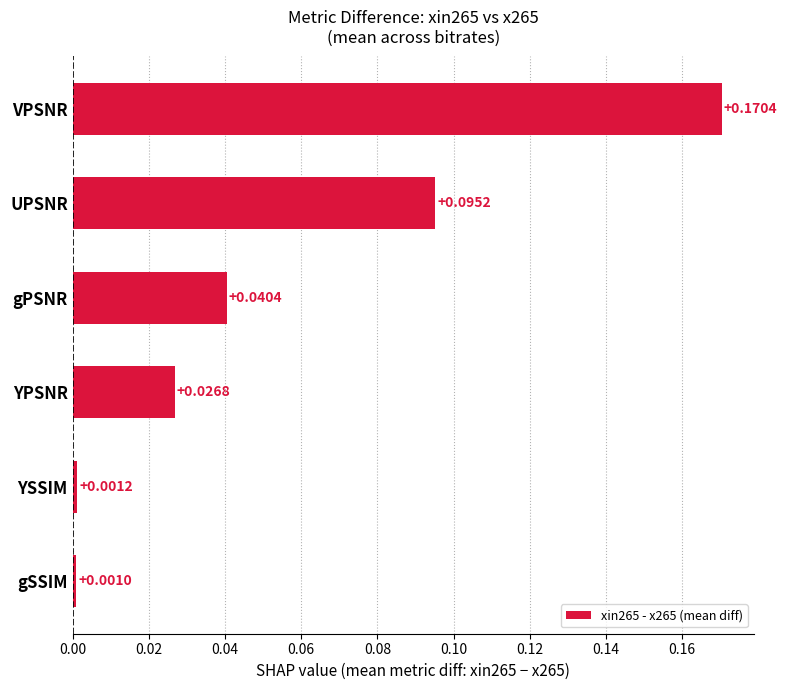

Which has a higher value, gSSIM or YSSIM?

YSSIM